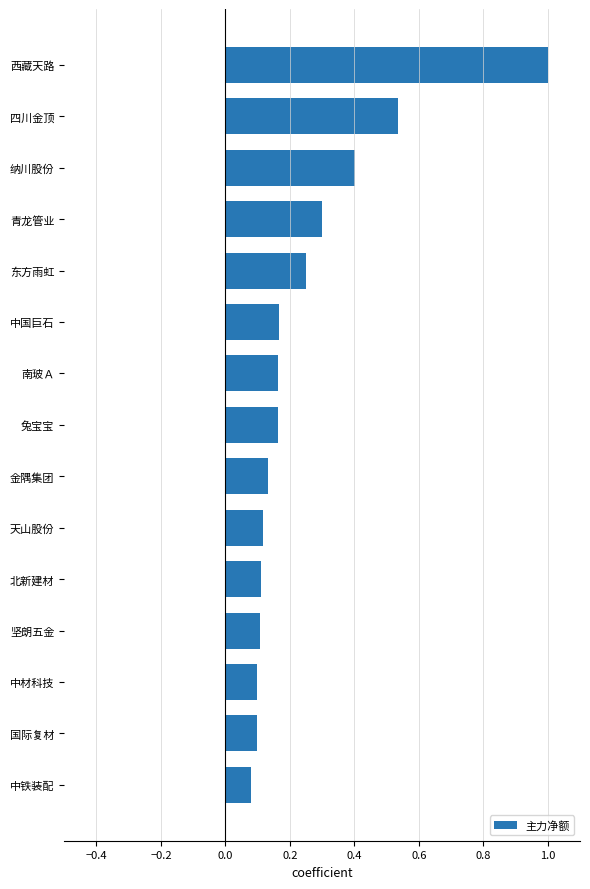

What is the difference between the maximum and minimum values?

0.9